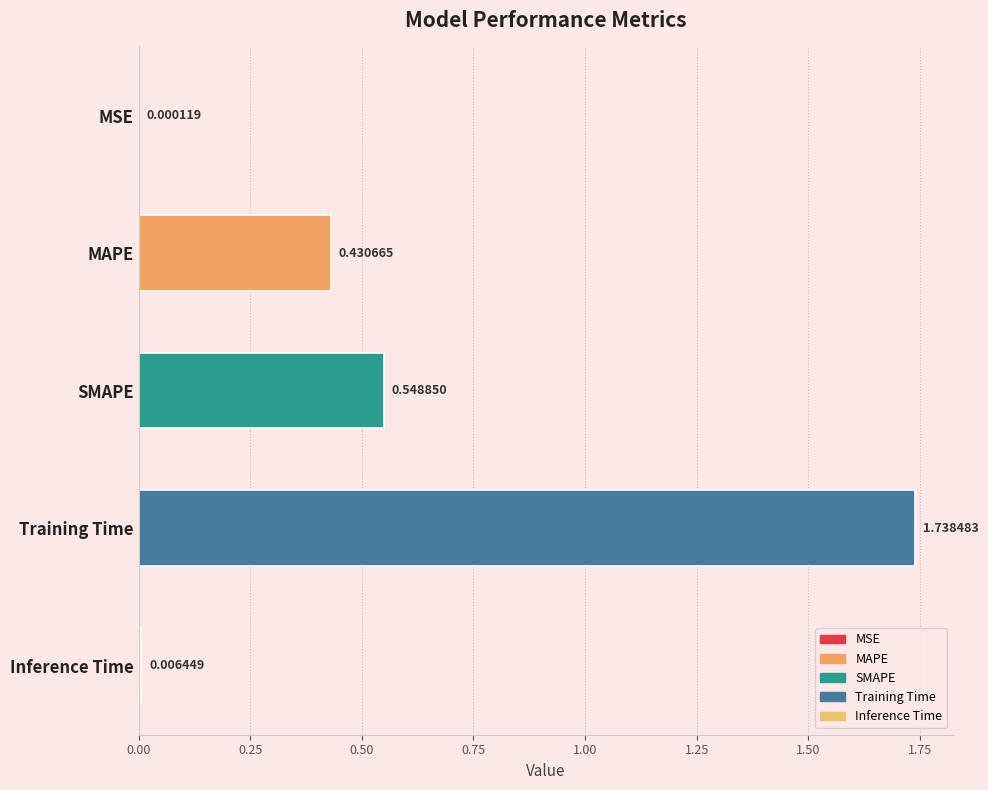

What is the change in value from MAPE to Training Time?

+1.3